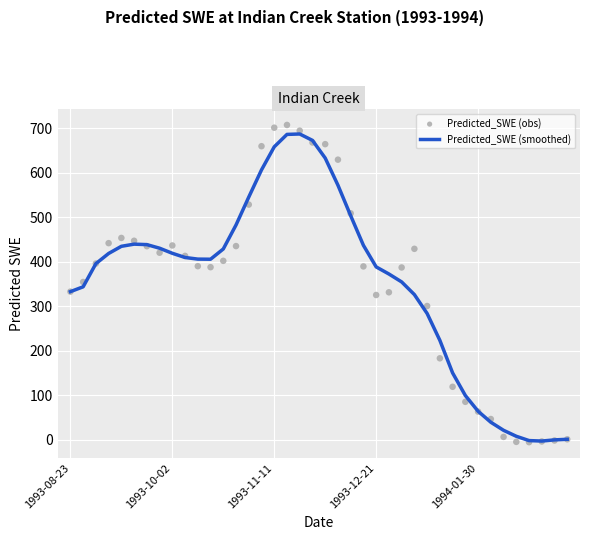

Which series reaches the minimum Y coordinate?

Predicted_SWE (obs)